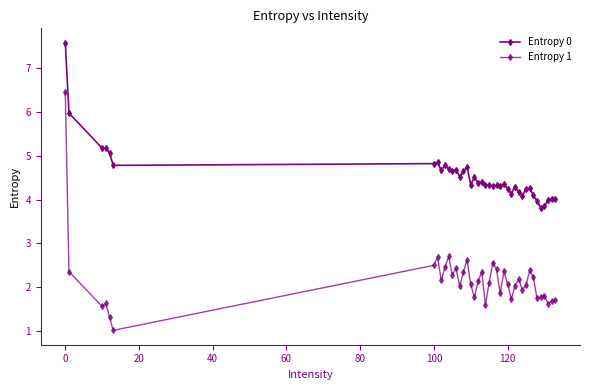

How many lines are shown in the chart?

2